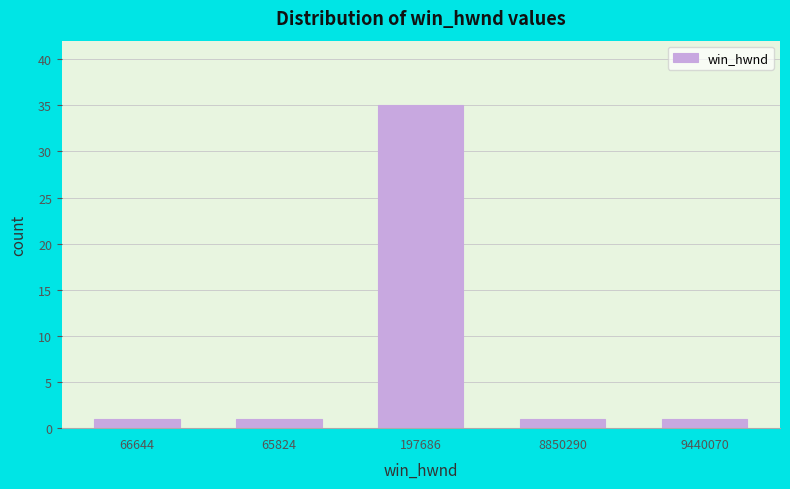

Reading left to right, extract all data points from this chart.

1	1	35	1	1